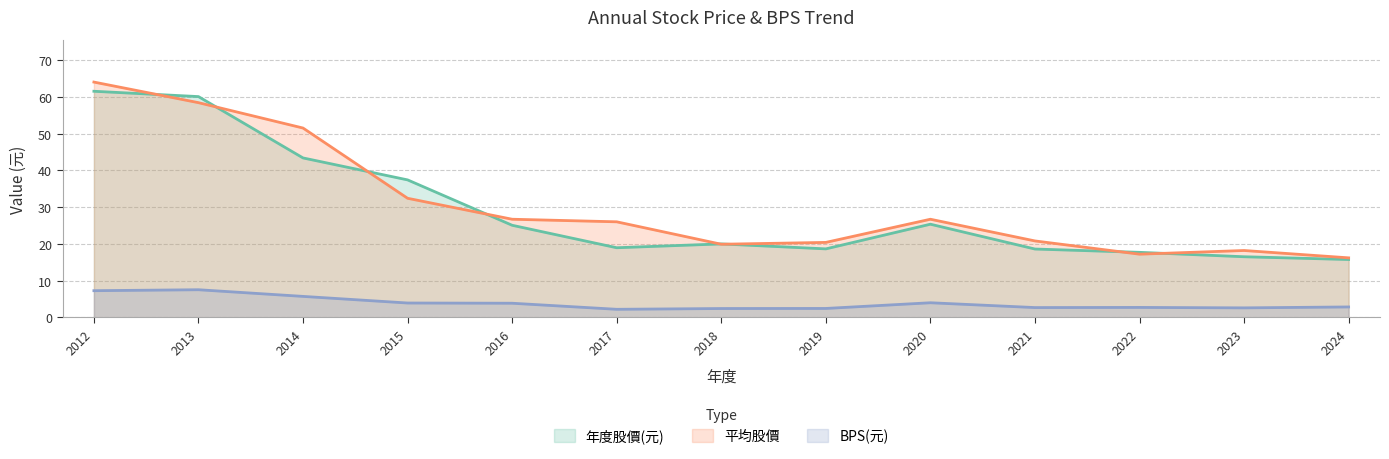

How many lines are shown in the chart?

3